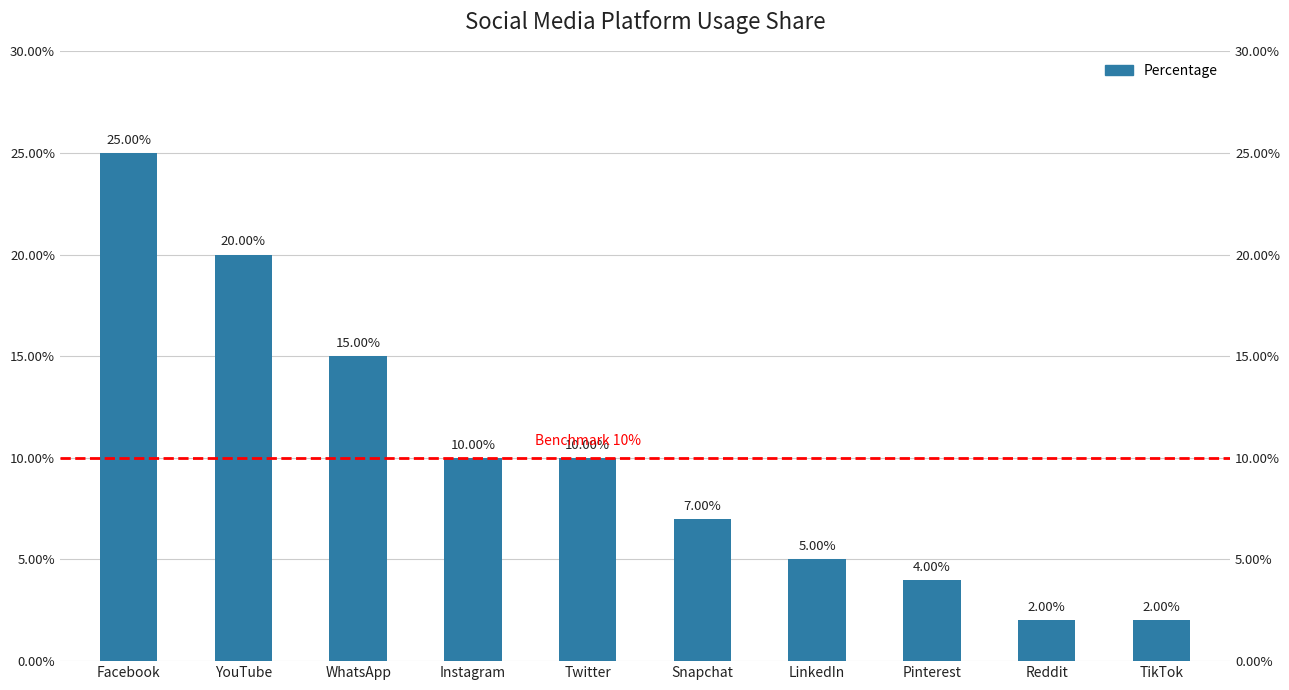

What is the label of the 10th bar from the left?

TikTok